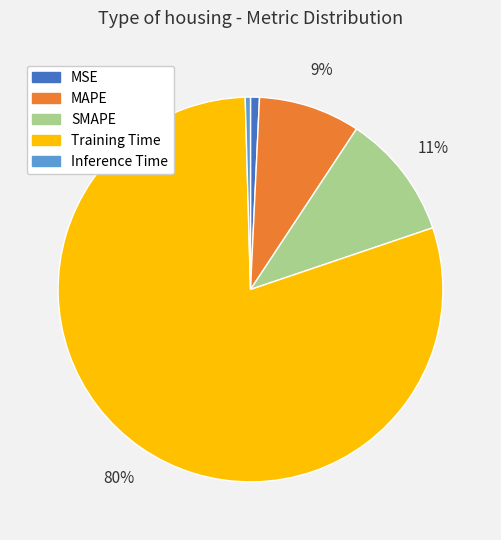

What is the largest slice in the pie chart?

Training Time